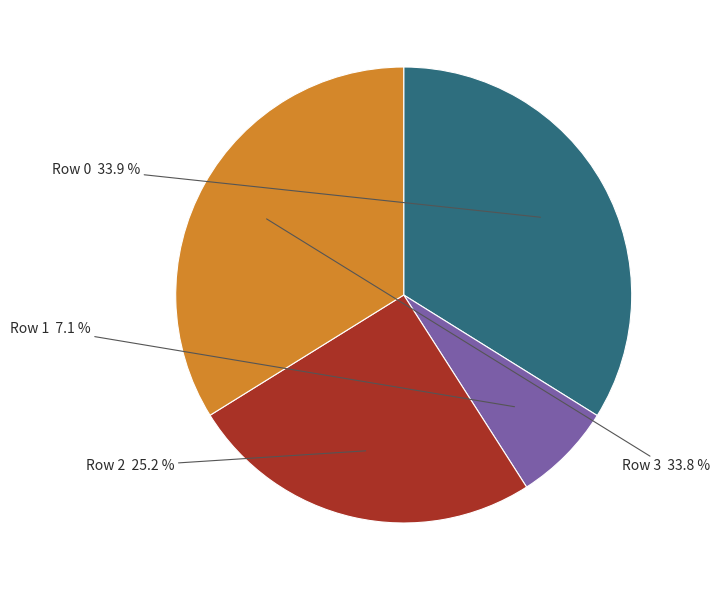

Does any single category account for the majority?

No